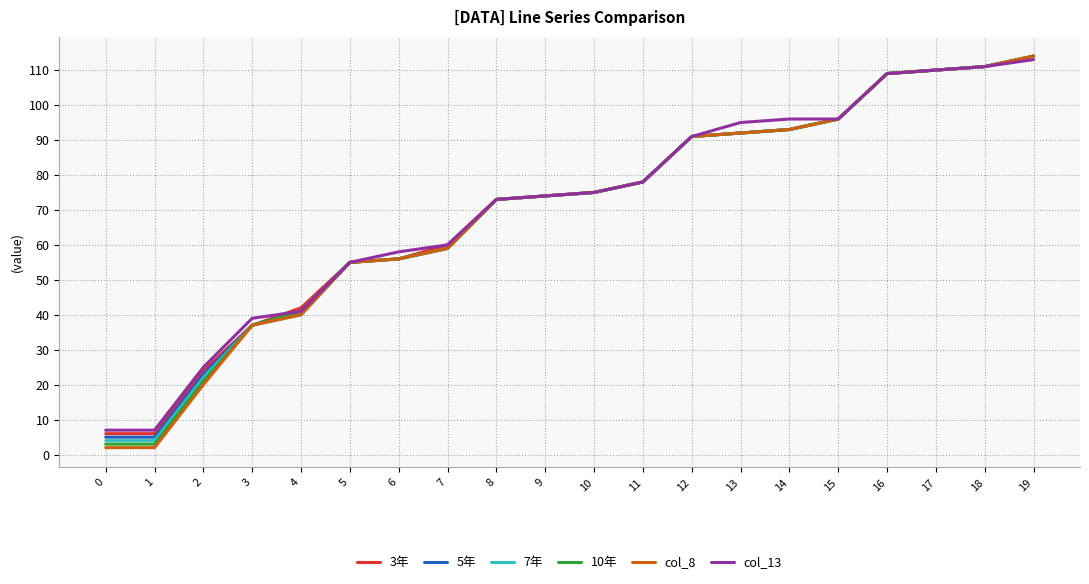

Is the value of col_13 at 5 greater than the value of 5年 at 1?

Yes